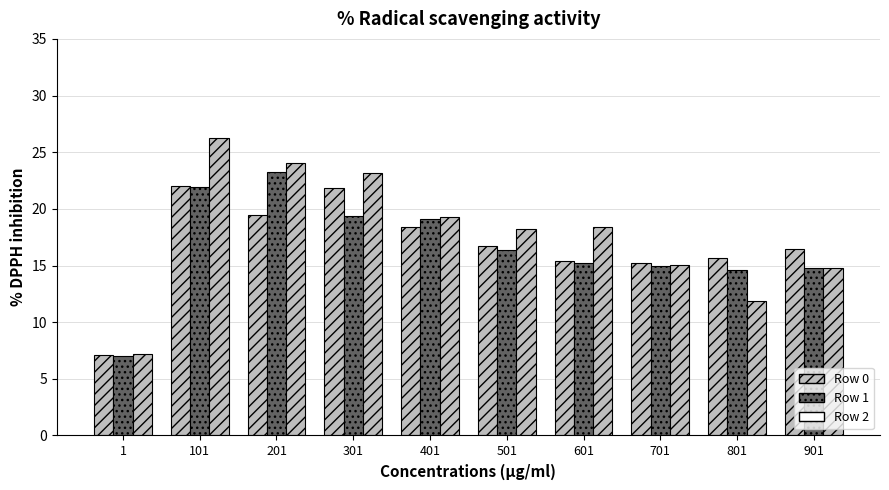

At which category does the chart reach its minimum across all series?

1